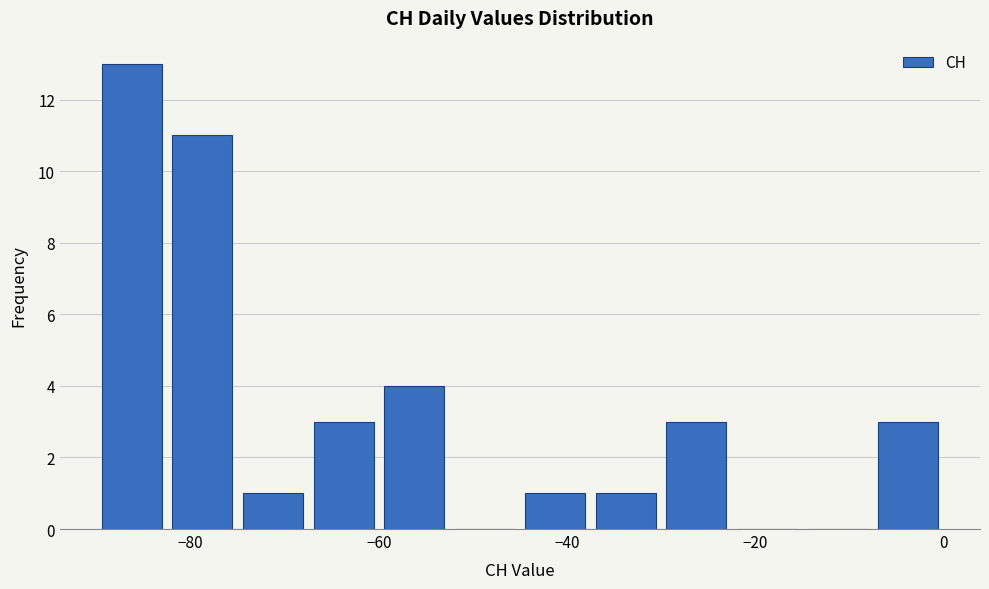

Read against the x-axis, roughly where is the centre of the tallest bar?

-86